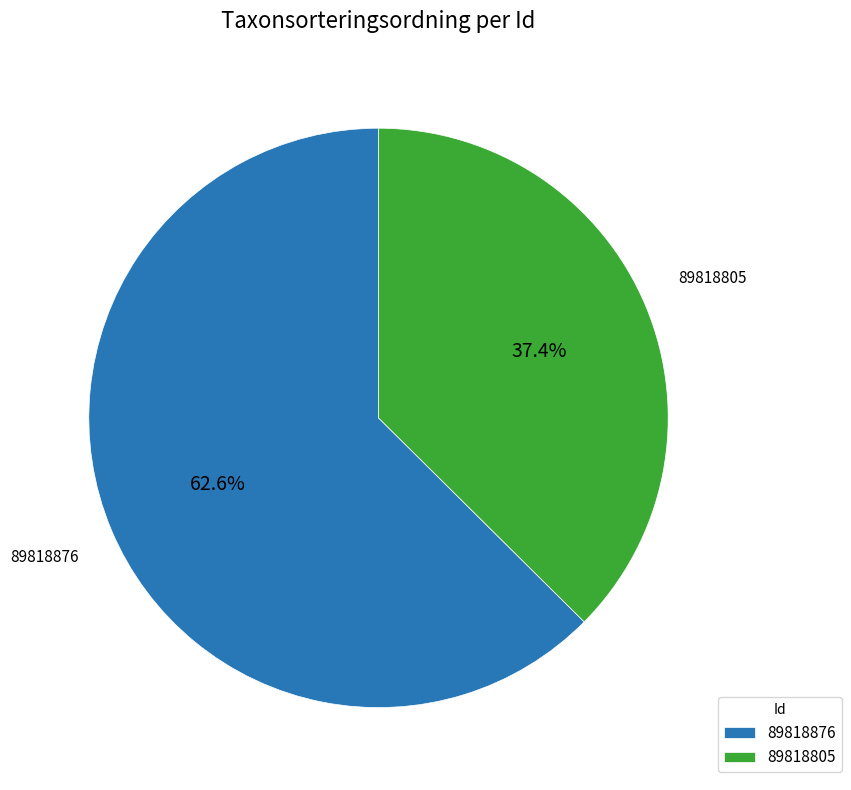

Is there any slice that represents more than half of the pie?

Yes